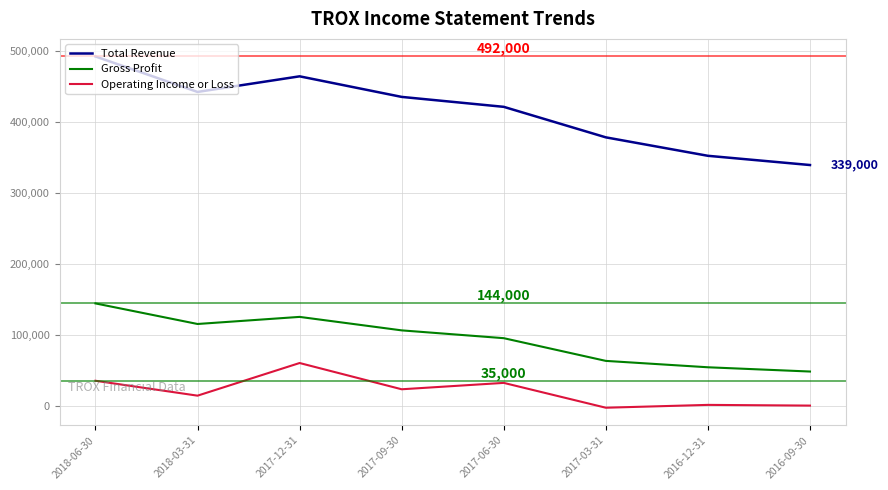

How many values in the Gross Profit series are below 106000?

4